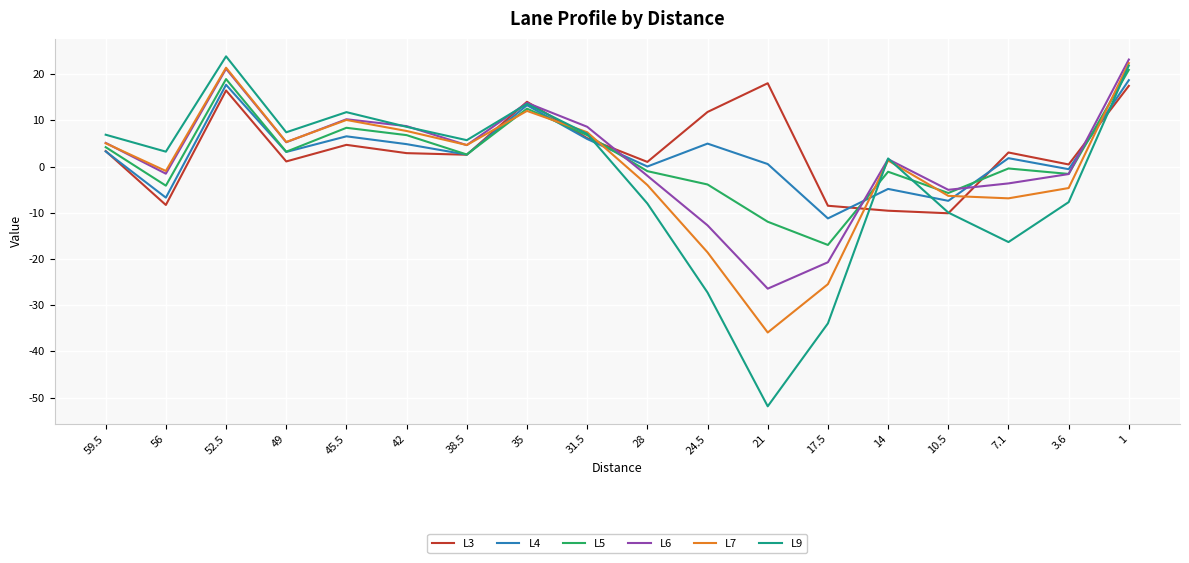

What is the highest value of the L3 series?

18.0